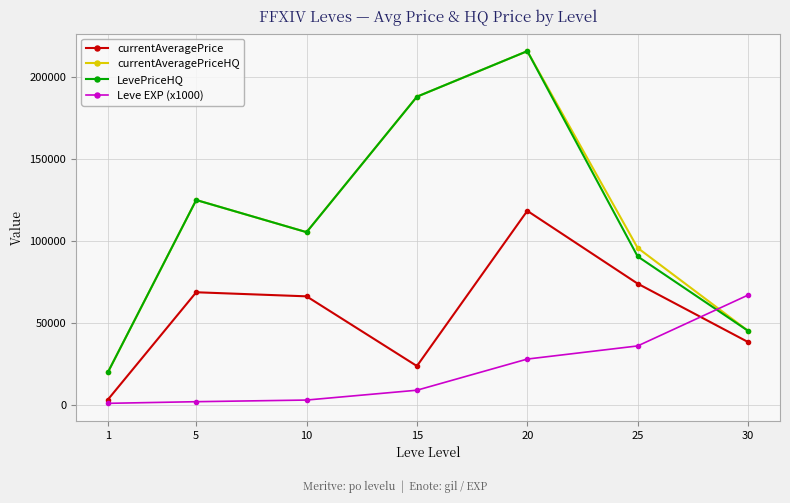

What is the total value across all series at 10?

280004